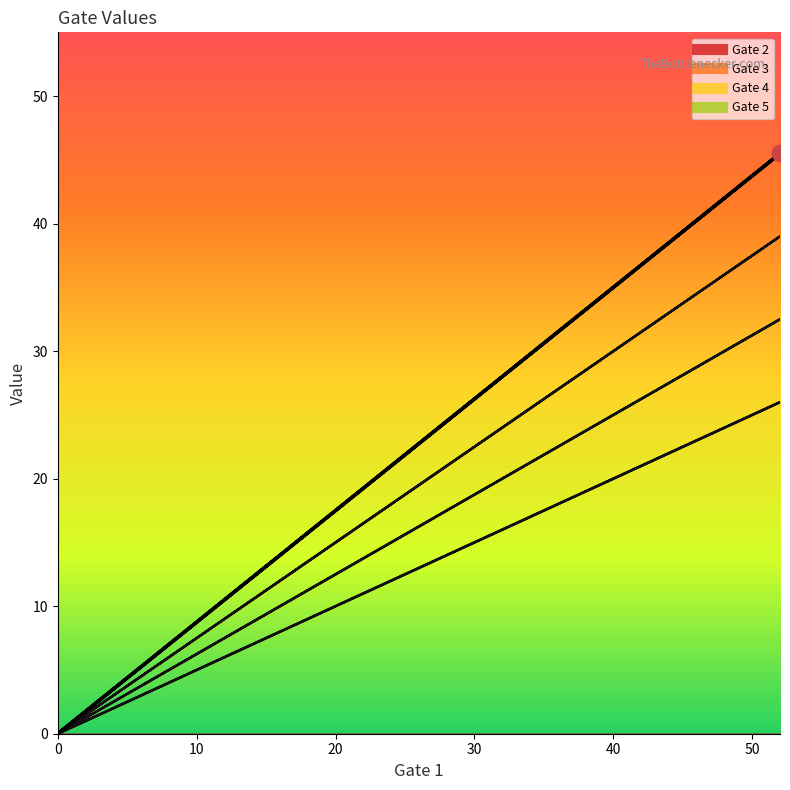

The Gate 3 series shows -18.5 at 0. True or false?

False